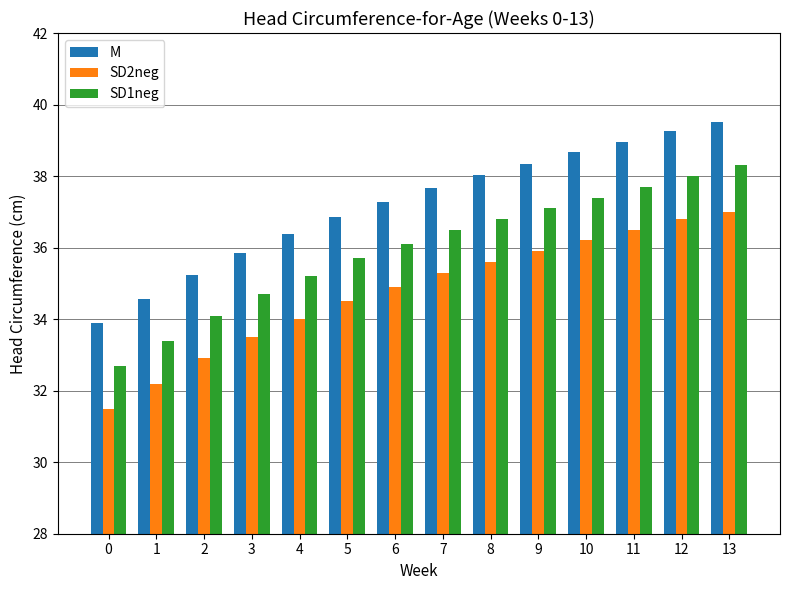

What are all the series names shown in the legend?

M, SD2neg, SD1neg